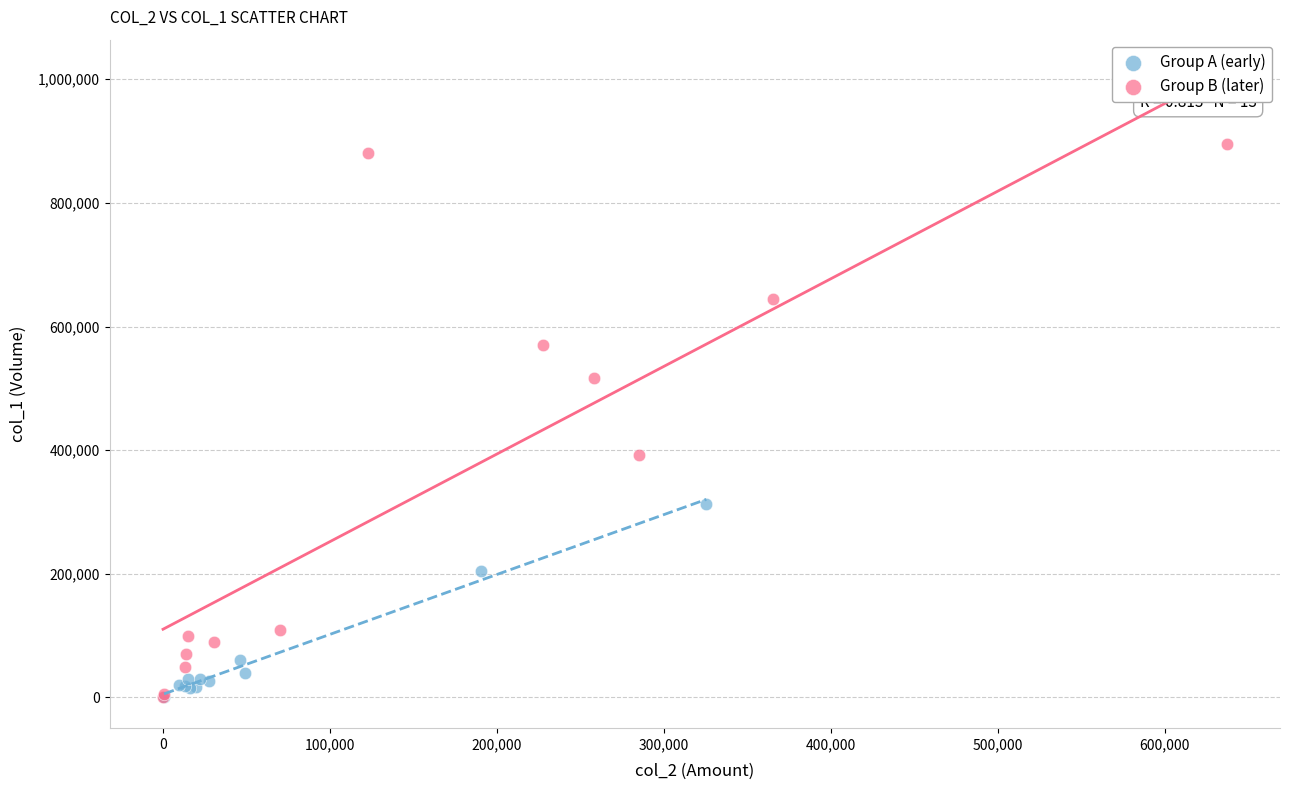

Which series has the largest Y range (max minus min)?

Group B (later)